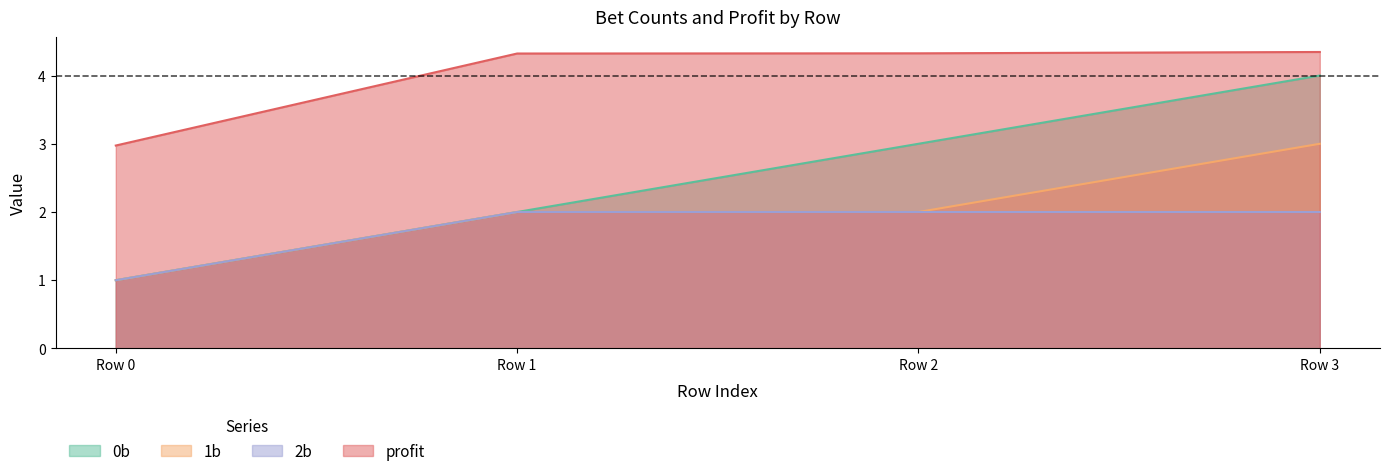

What is the difference between the highest and lowest values at Row 2?

2.3